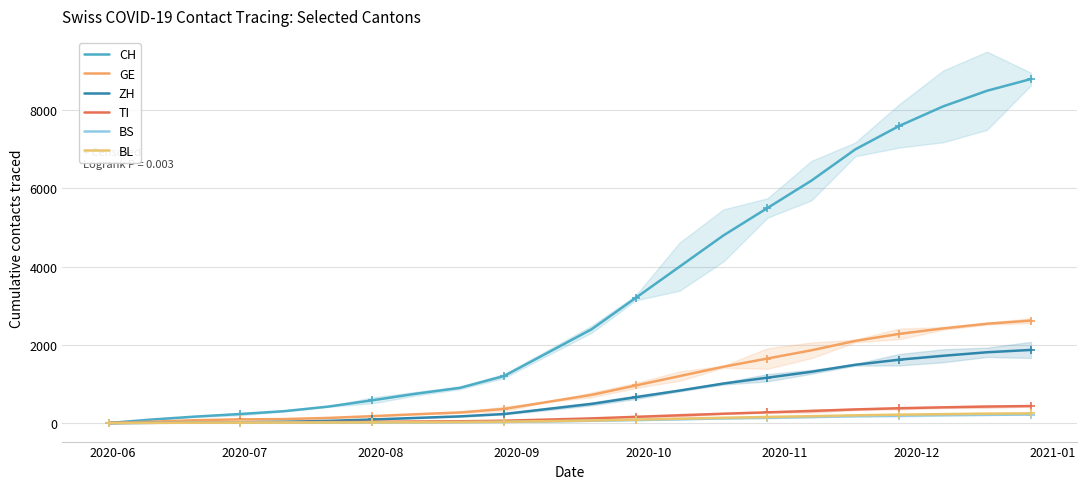

True or false: BS and TI cross at least once.

False